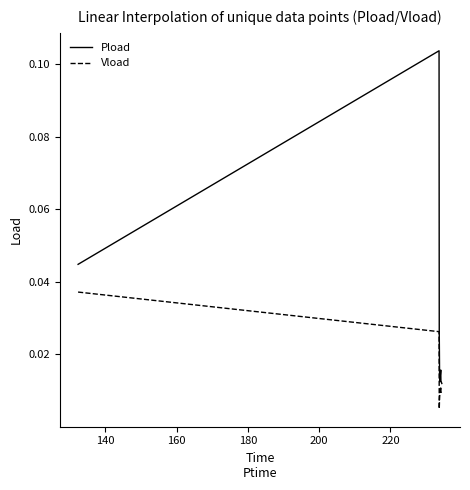

Which series has the largest total across all categories?

Pload